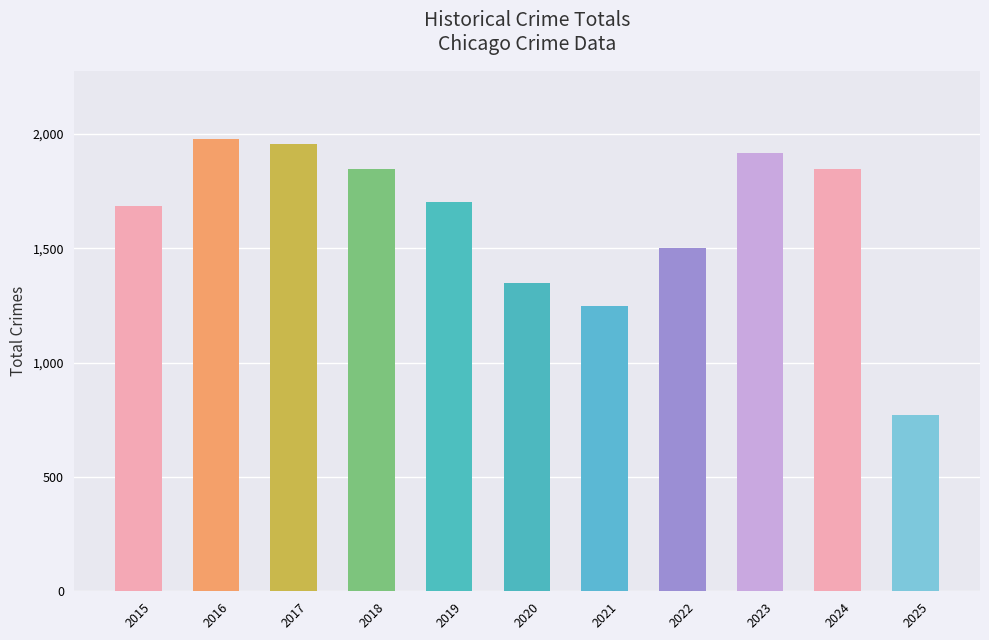

True or false: the data shows 1683 at 2015.

True